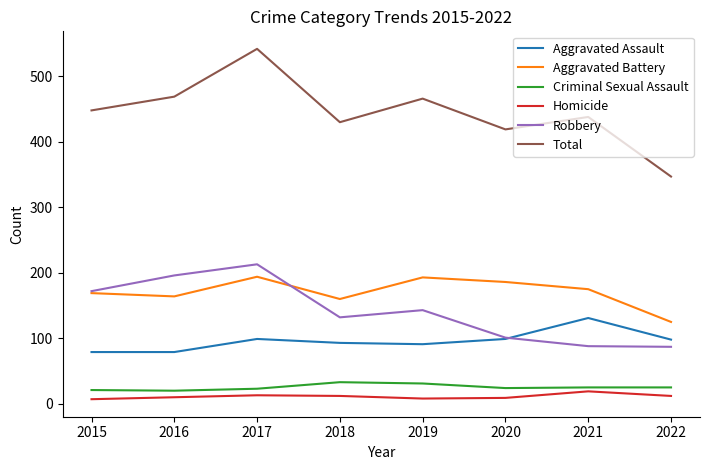

True or false: Aggravated Assault has a value of 131 at 2021.

True